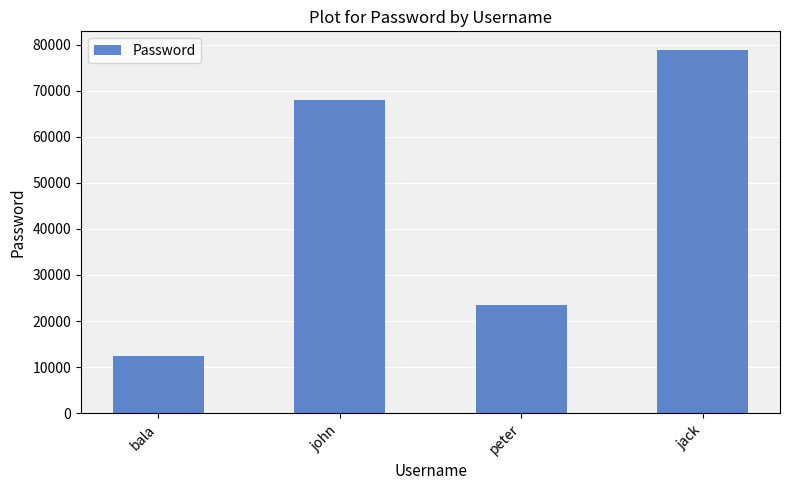

Read the value at john.

67891